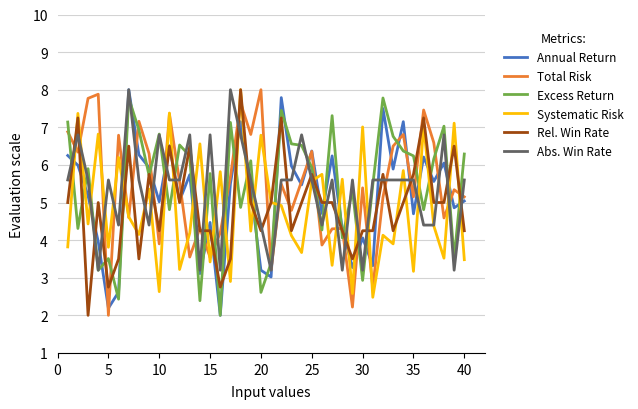

What is the smallest value displayed?

2.0